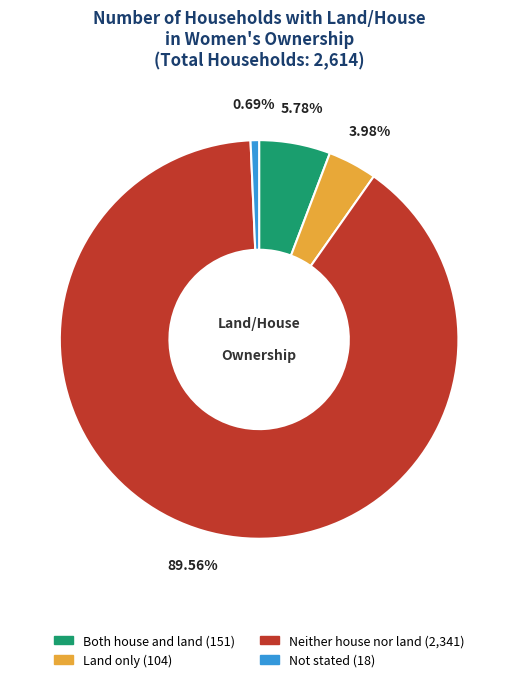

Which has a higher value, Neither house nor land or Not stated?

Neither house nor land